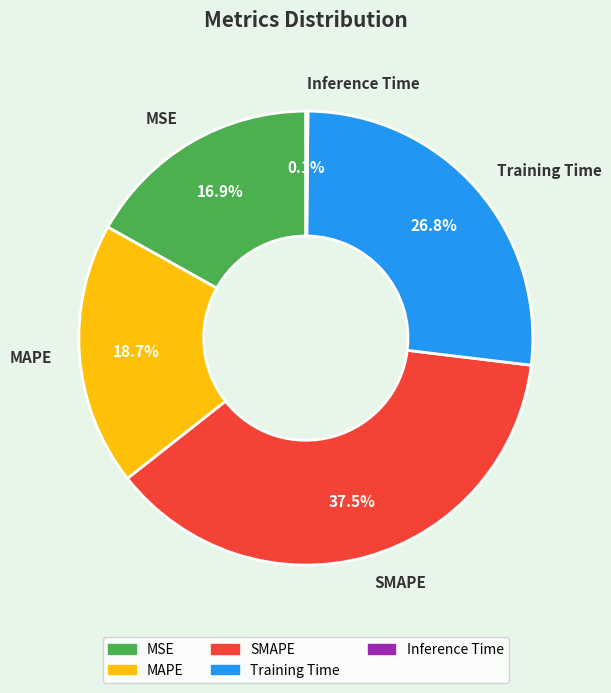

To the nearest percent, what percentage of the pie is Training Time?

27%